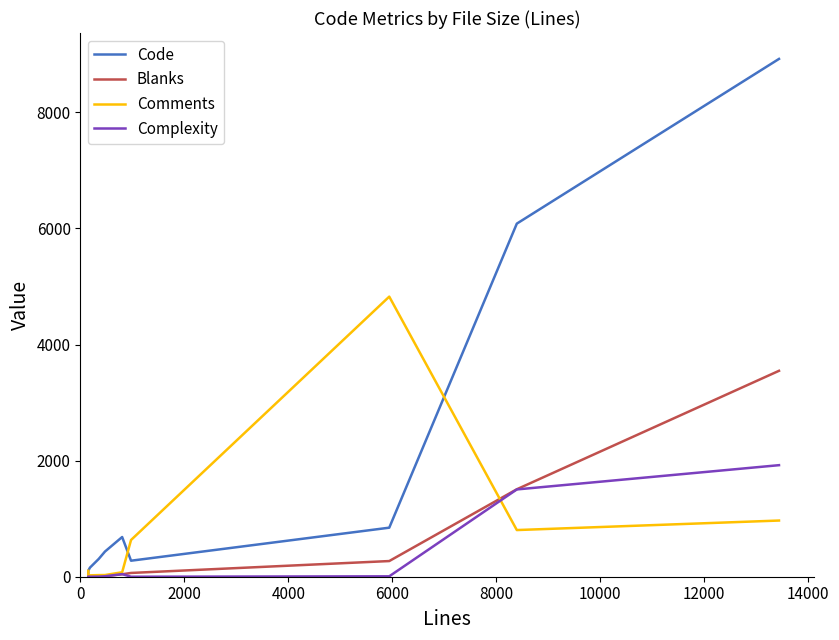

In Comments, how many points are lower than both neighbors (excluding endpoints)?

1